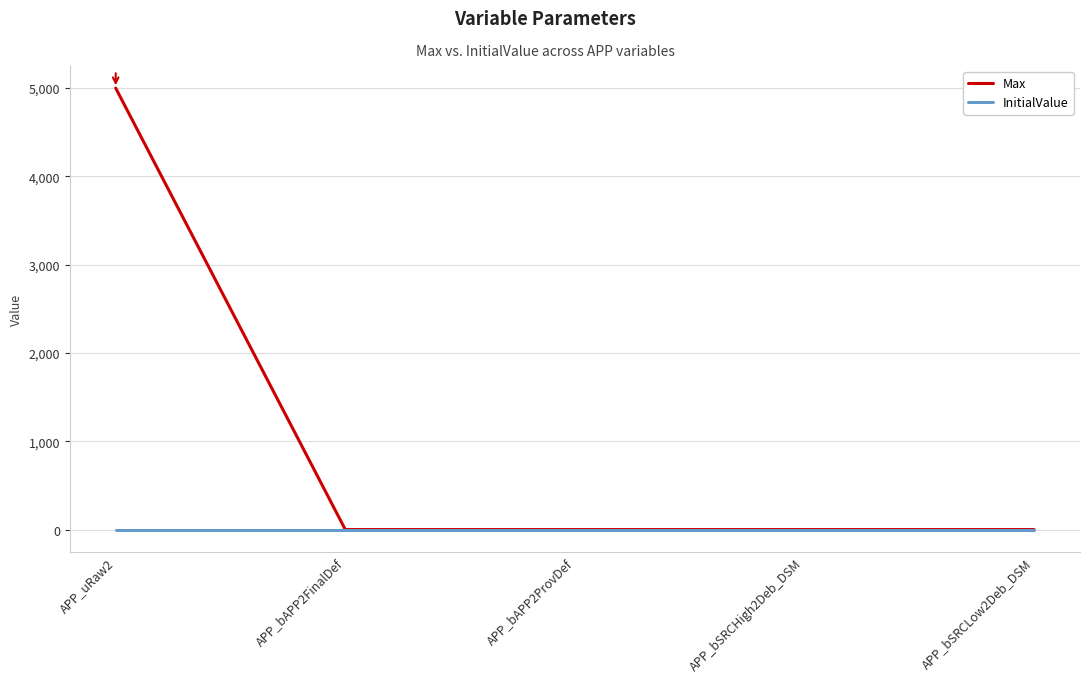

What is the greatest value displayed?

5000